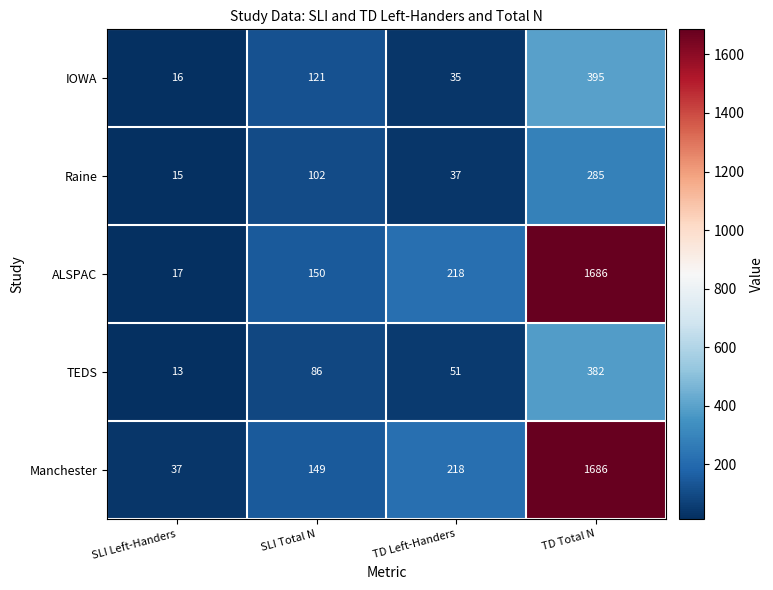

What is the approximate value of Manchester at TD Total N, to the nearest 100?

1700